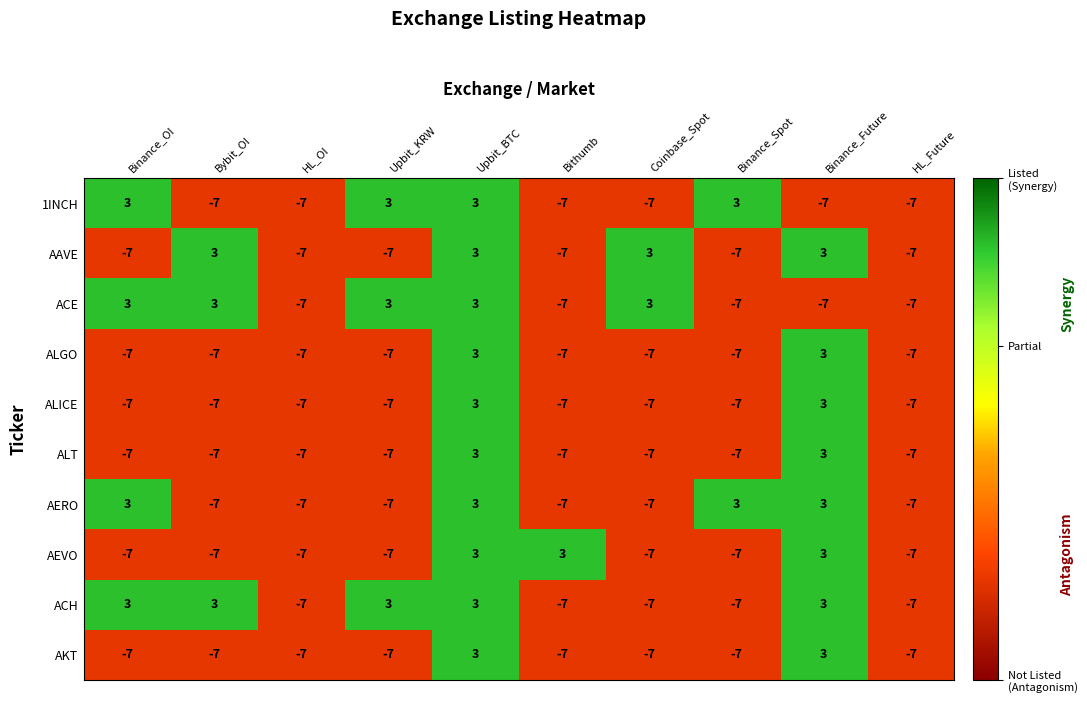

Count the number of data series in this chart.

10